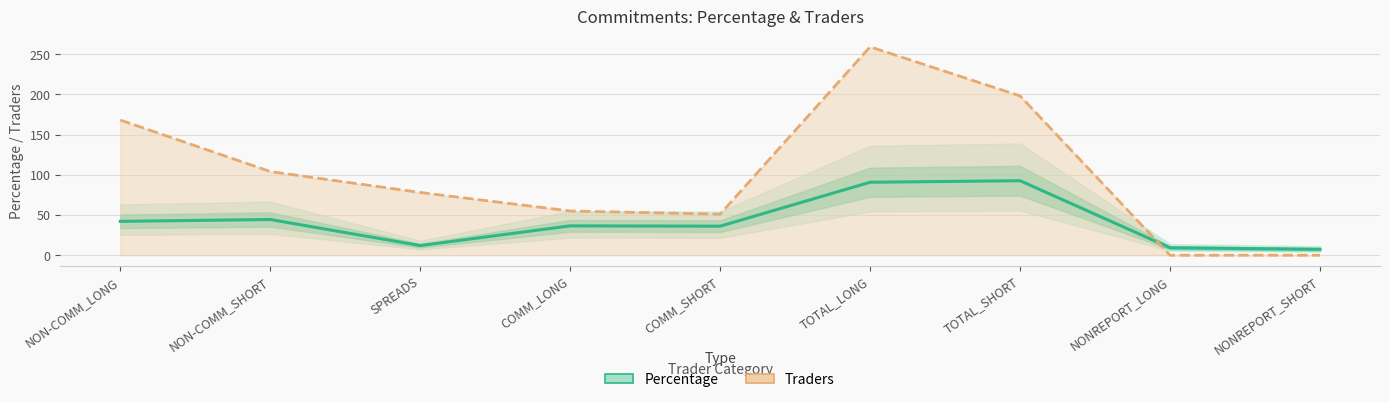

How many categories are shown in the chart?

9